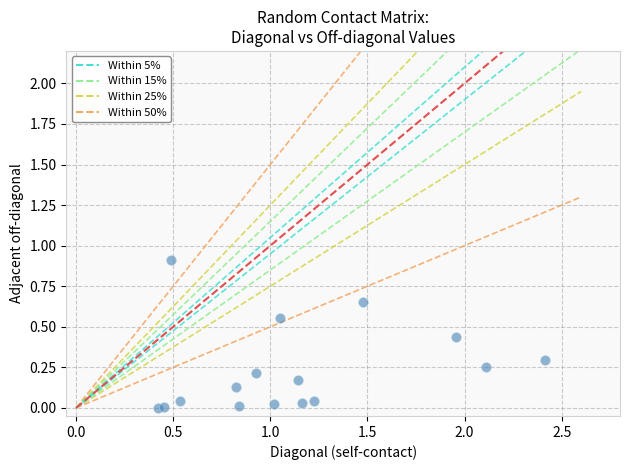

What is the range of Y values (max minus min)?

0.9